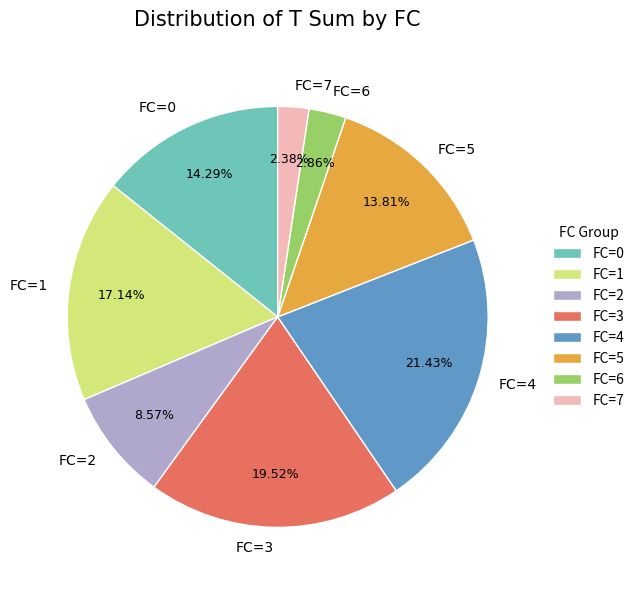

Which slice is the largest?

FC=4